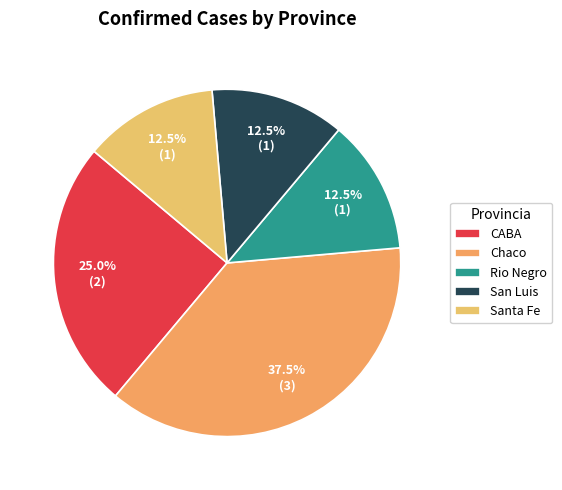

How many segments does this pie chart have?

5